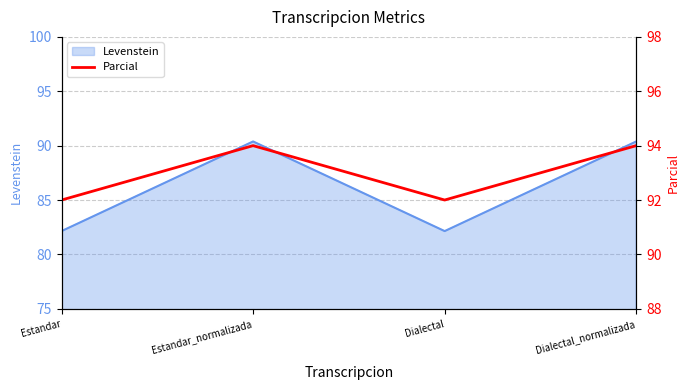

At which category does the data reach its first local peak?

Estandar_normalizada